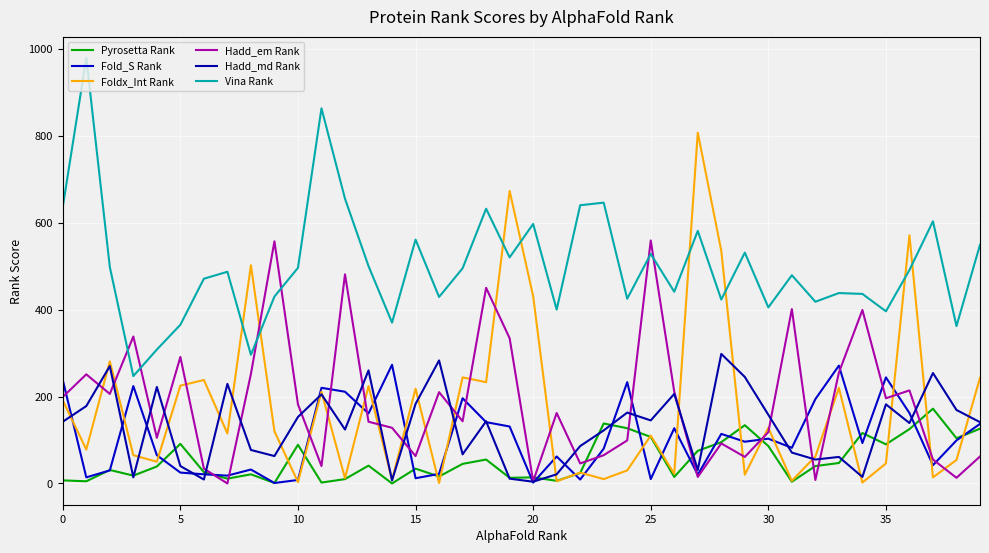

True or false: Foldx_Int Rank and Fold_S Rank intersect in this chart.

True